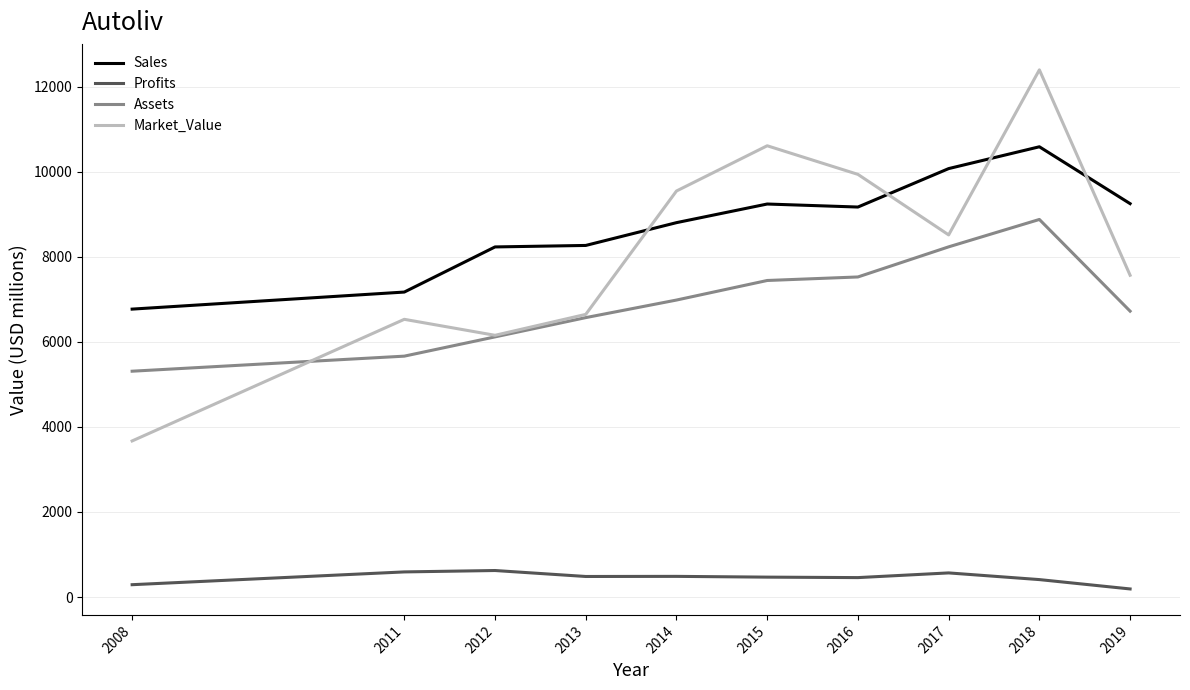

Does the chart display data point markers on the line(s)?

No